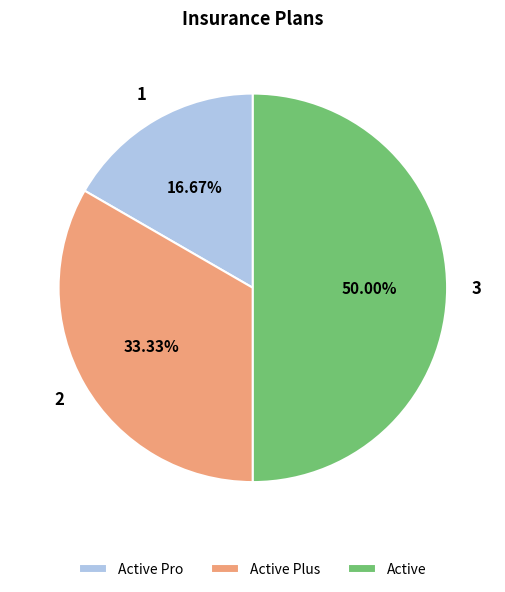

What percentage is the Active slice, to the nearest percent?

50%